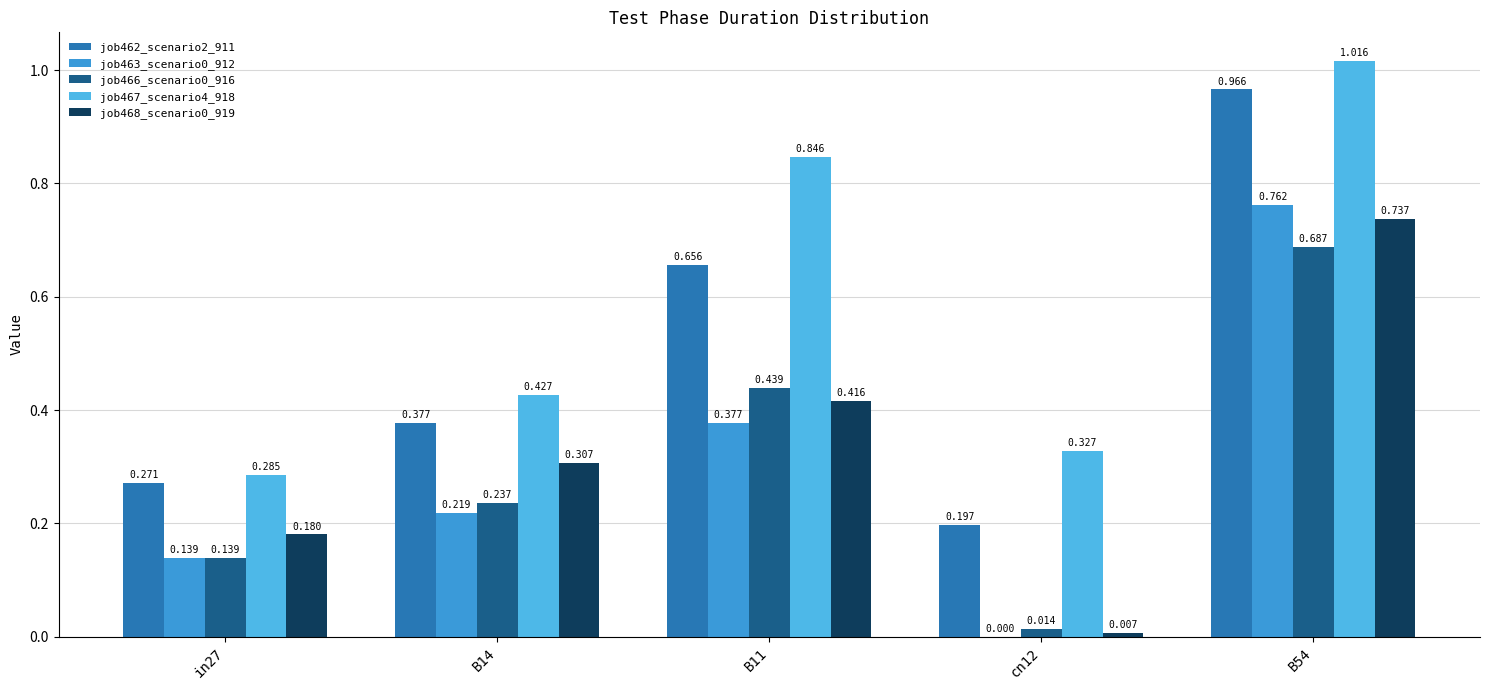

The value of job467_scenario4_918 at cn12 is 0.3. True or false?

True